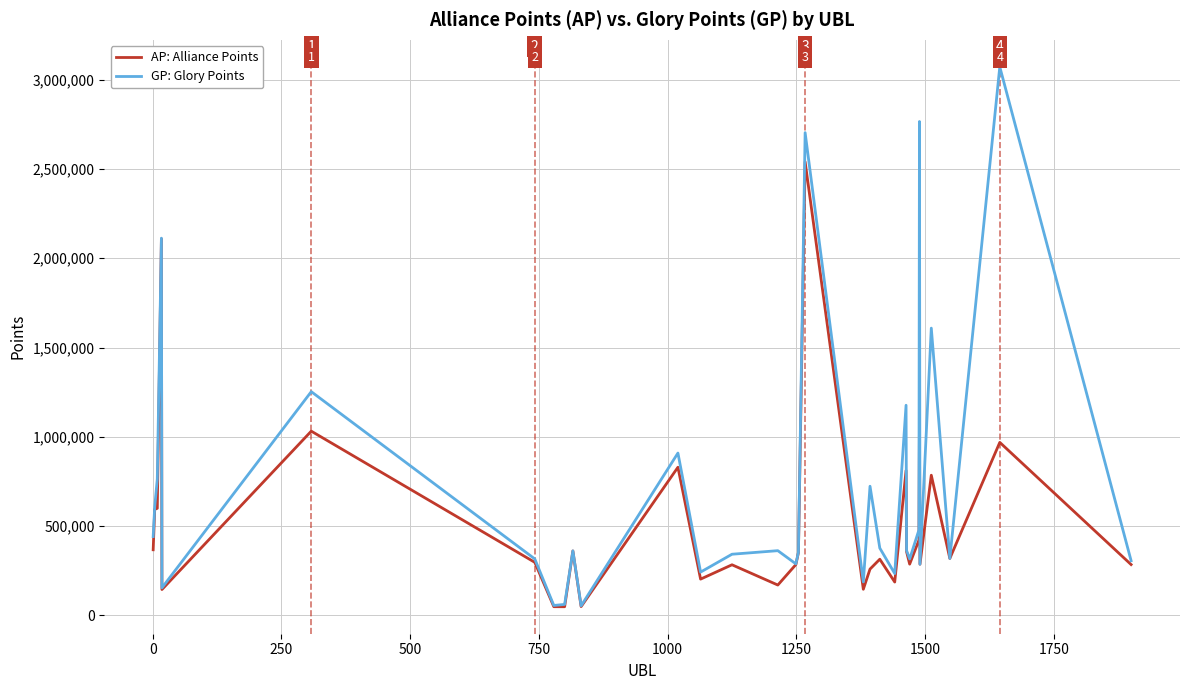

What is the greatest value displayed?

3072020